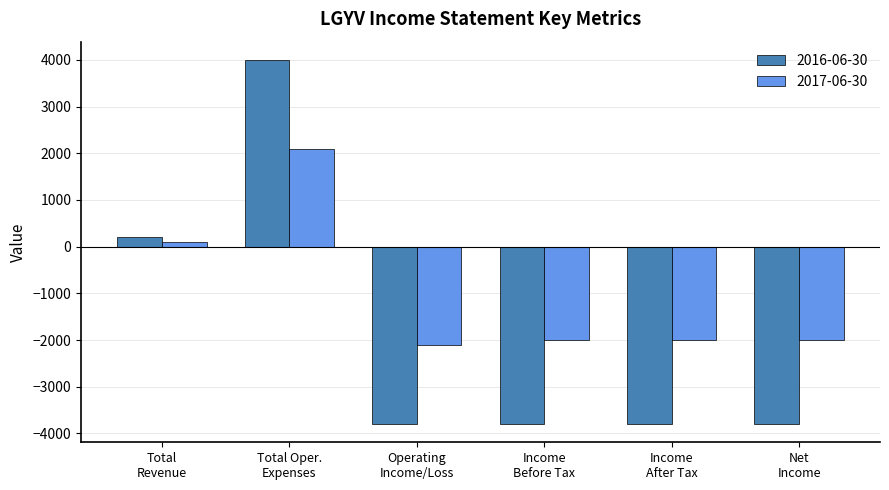

Reading left to right, what are all the values shown in this chart?

2016-06-30: 200	4000	-3800	-3800	-3800	-3800
2017-06-30: 100	2100	-2100	-2000	-2000	-2000